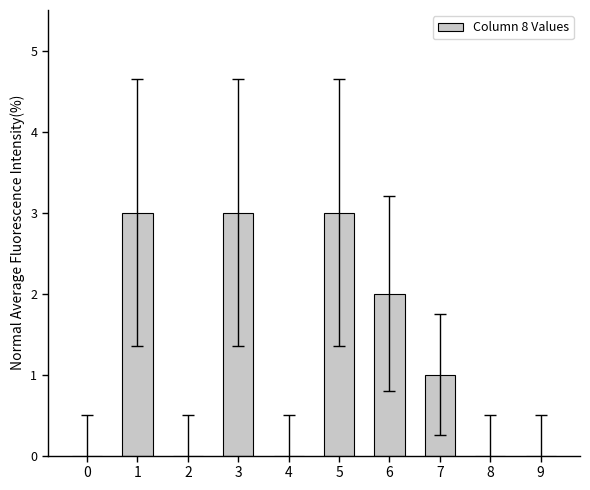

Is it true that the value at 9 is 0?

True